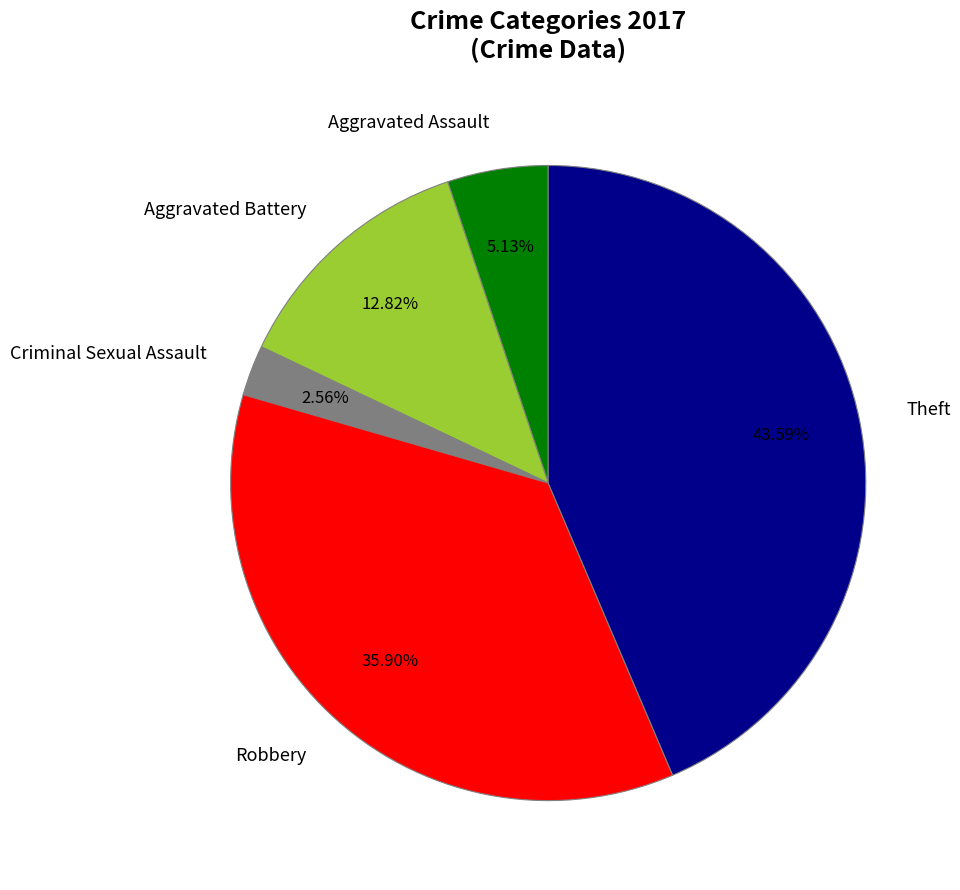

To the nearest percent, what is the average slice percentage?

20%